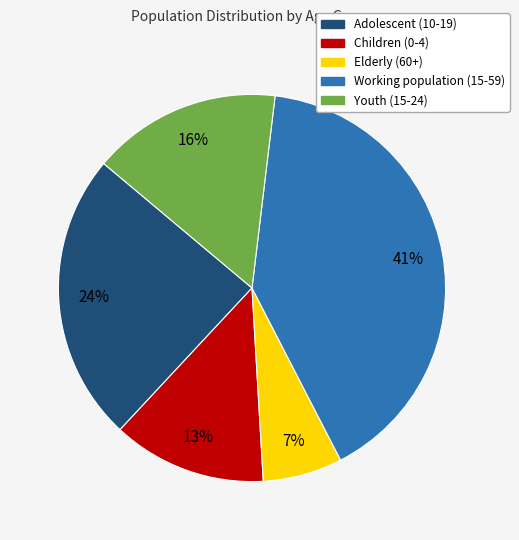

Is it true that Children (0-4) is 13% of the pie?

True